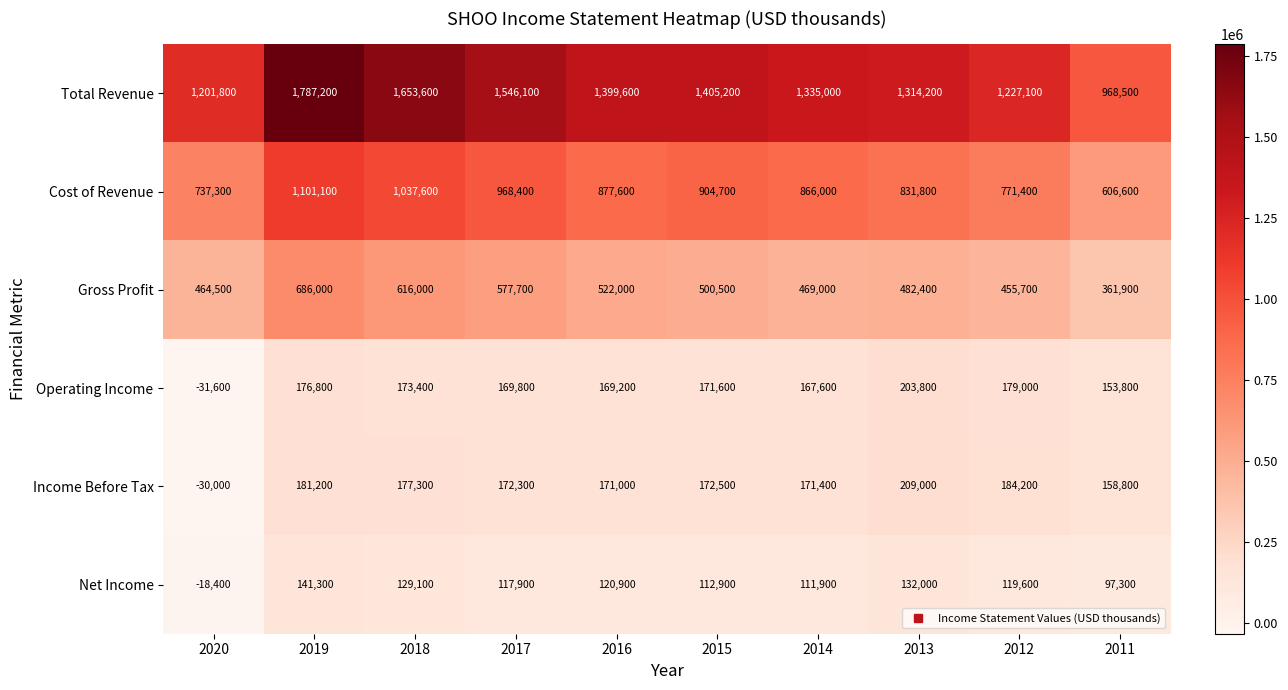

Which series has the widest spread of values?

Total Revenue